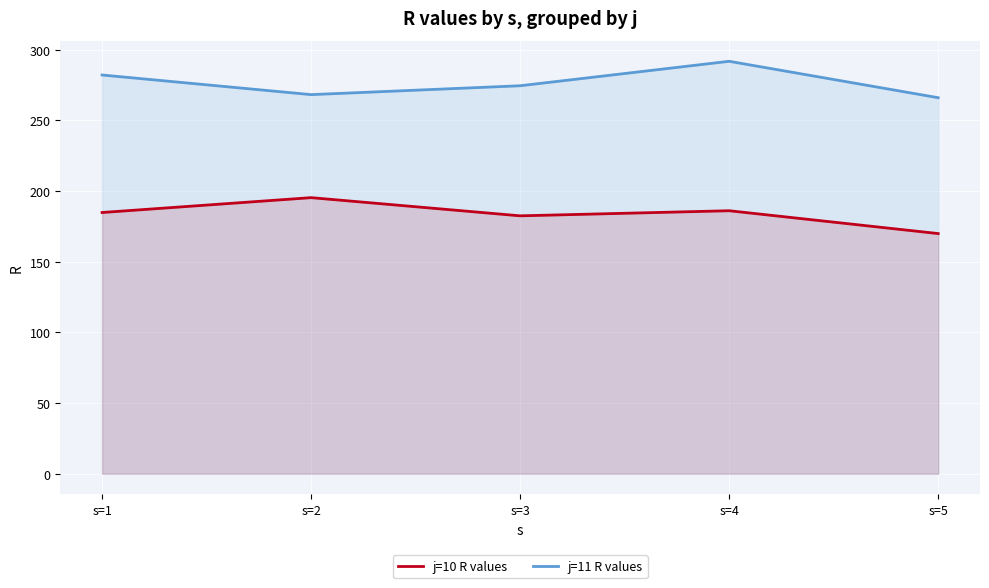

True or false: j=10 R values and j=11 R values intersect in this chart.

False